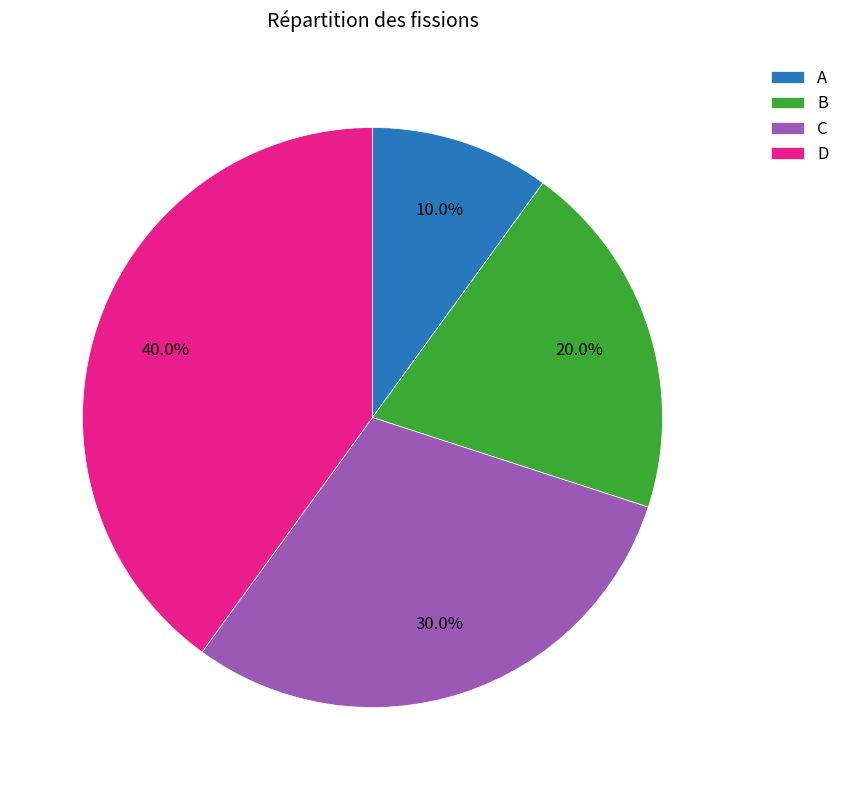

What is the ratio of the value at D to the value at B?

2.0